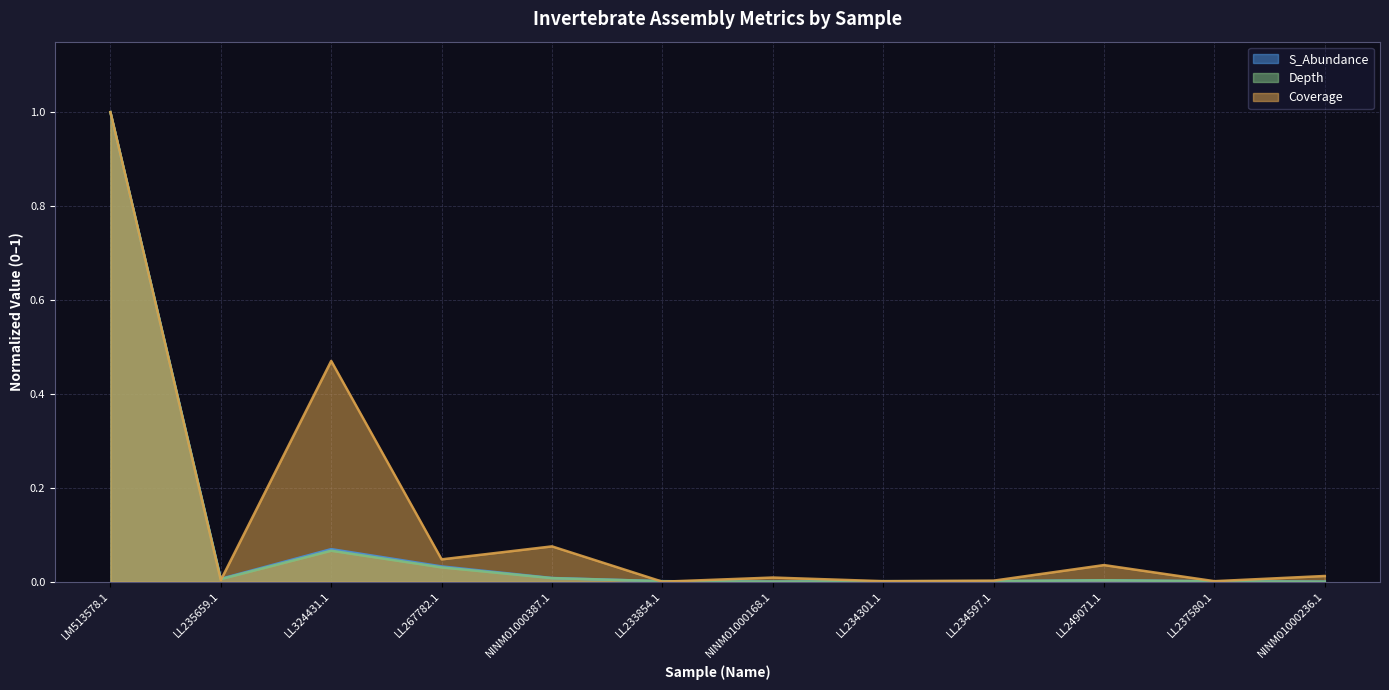

How many lines are shown in the chart?

3